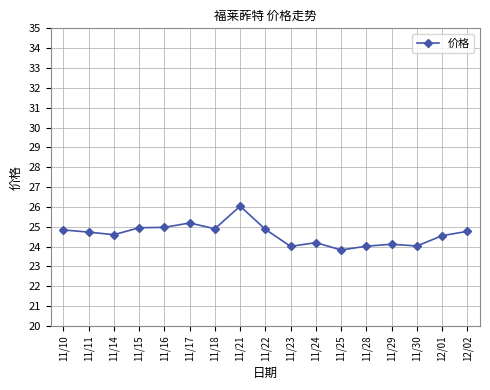

What is the ratio of the value at 12/02 to the value at 11/15?

1.0